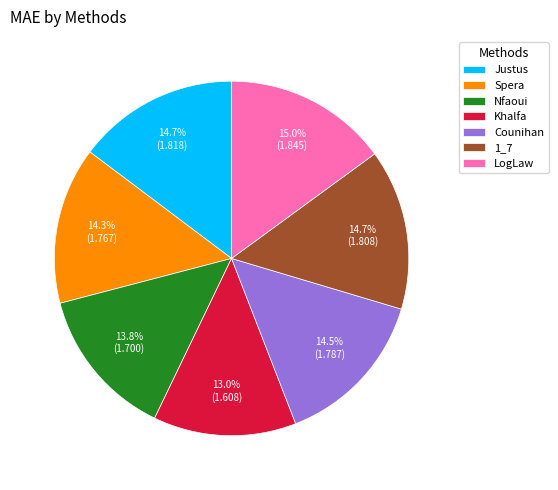

How many slices are in this pie chart?

7